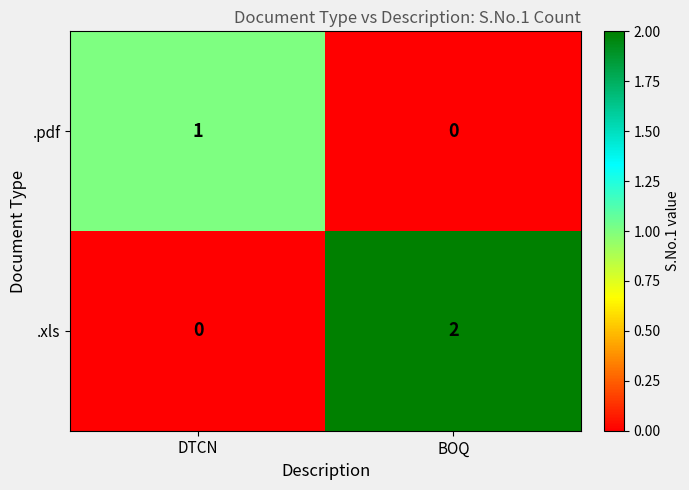

Reading left to right, extract all data points from this chart.

.pdf: 1	0
.xls: 0	2